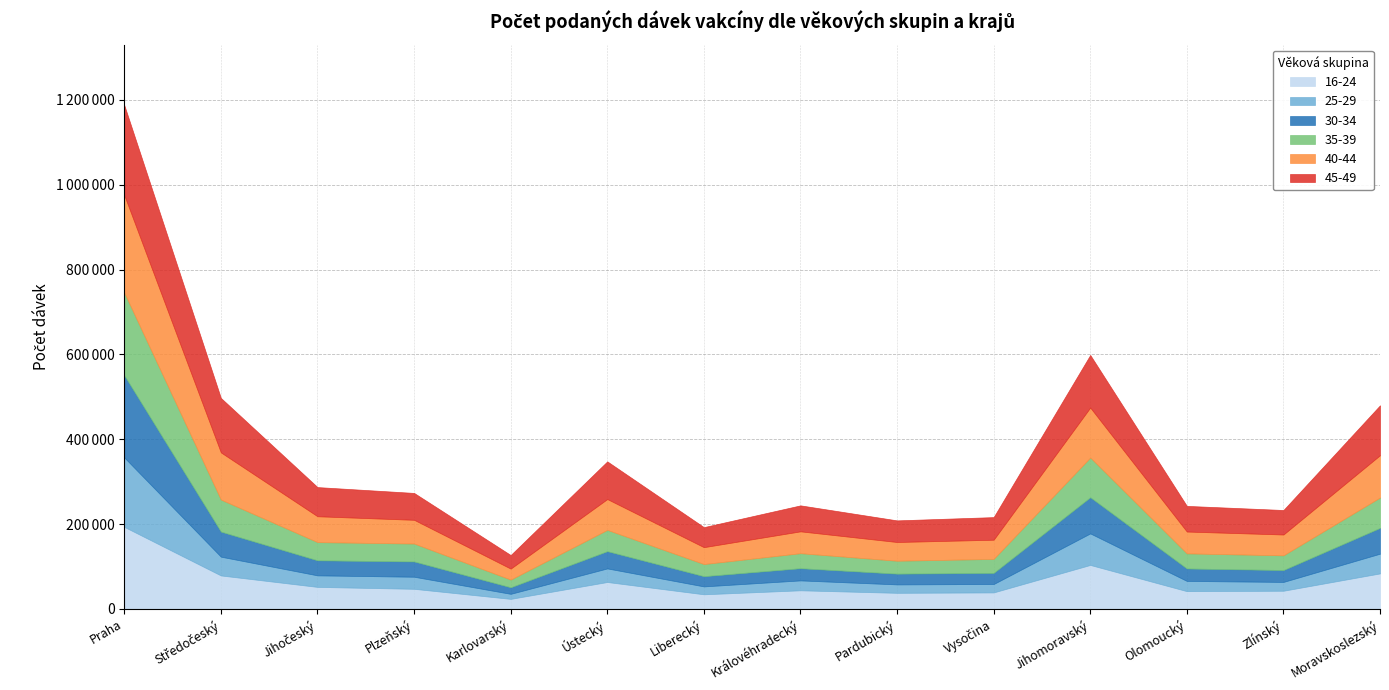

List the labels in order of 40-44 value, largest first.

Praha, Jihomoravský, Středočeský, Moravskoslezský, Ústecký, Jihočeský, Plzeňský, Královéhradecký, Olomoucký, Zlínský, Vysočina, Pardubický, Liberecký, Karlovarský